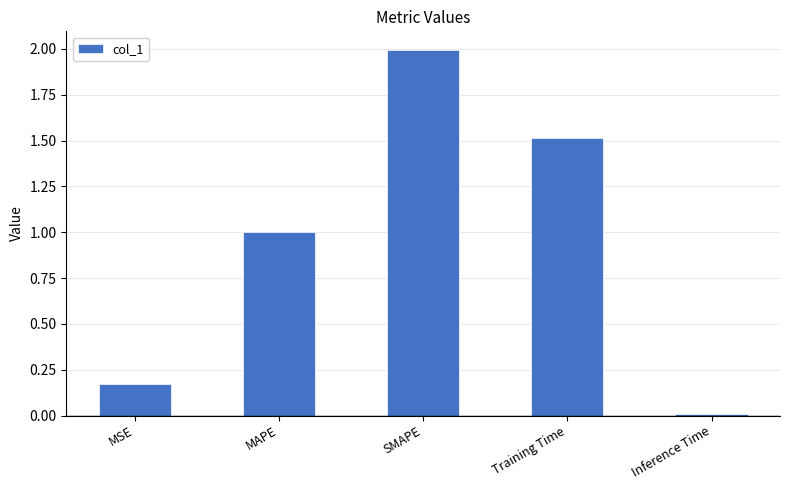

What position from the left is SMAPE?

3